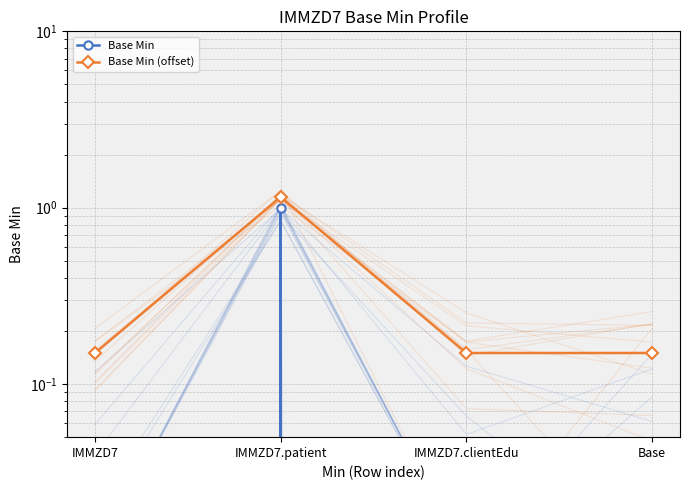

Rank the categories by Base Min (offset) value from highest to lowest.

IMMZD7.patient, IMMZD7, IMMZD7.clientEdu, Base